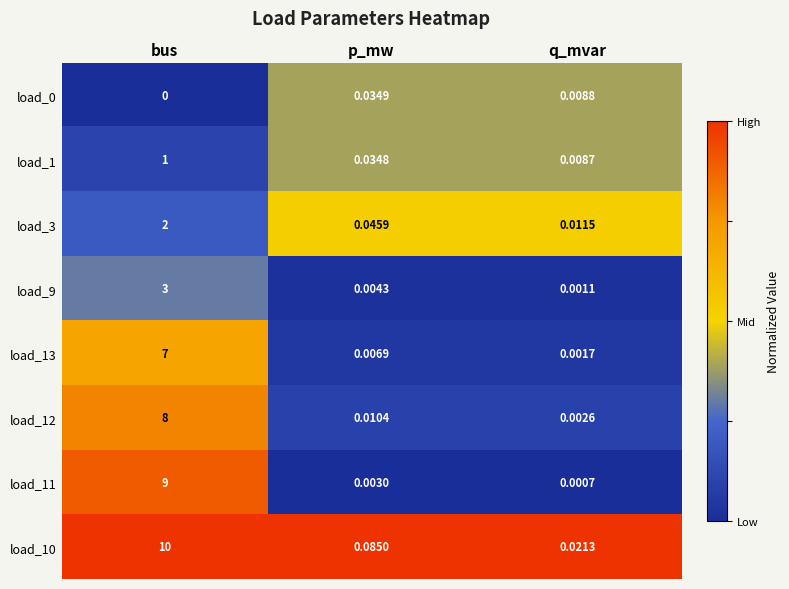

At which label is load_10 closest to 5?

p_mw